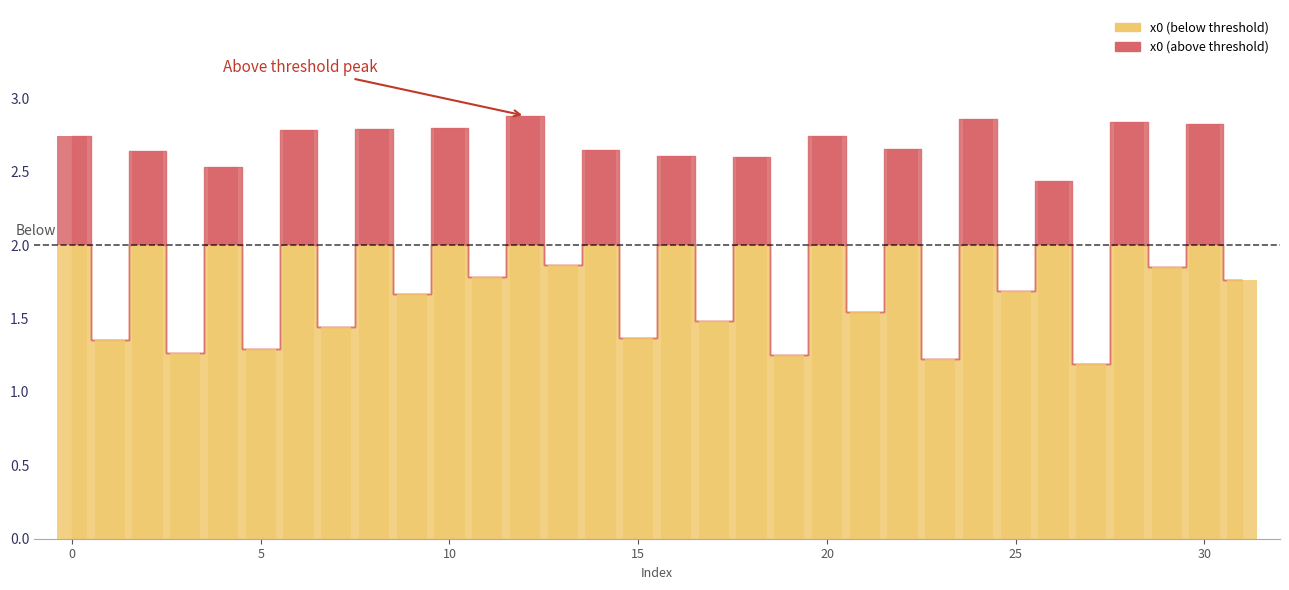

What is the value of the 27th bar from the left?

2.4